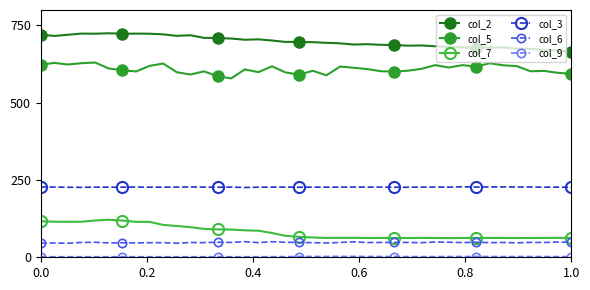

Which series has the largest total across all categories?

col_2